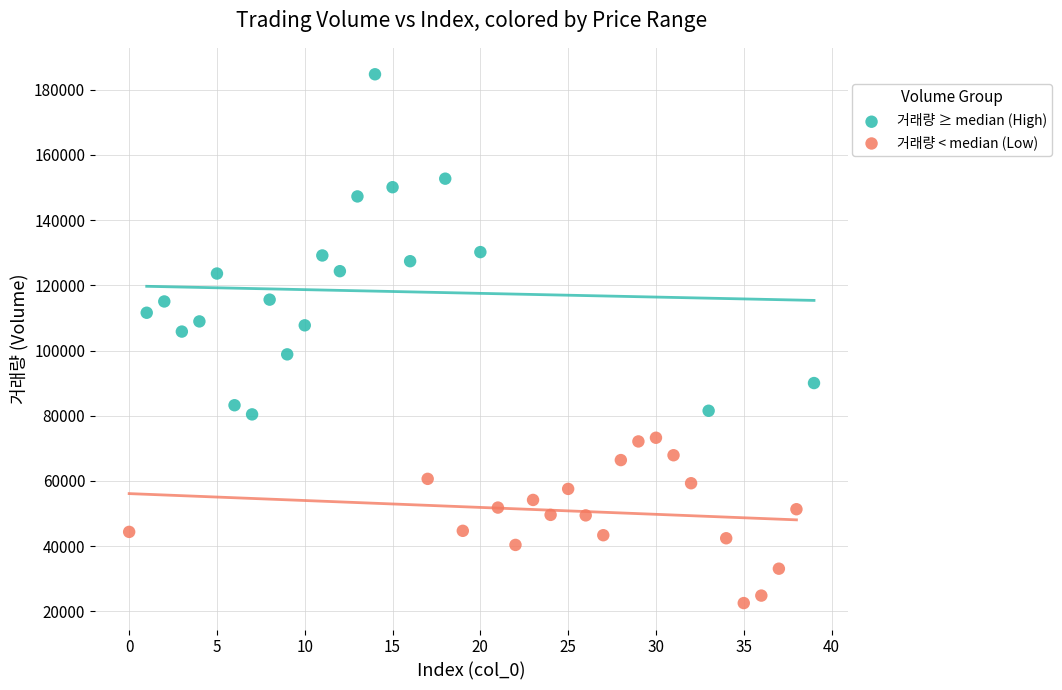

Which series contains the highest Y value?

거래량 ≥ median (High)